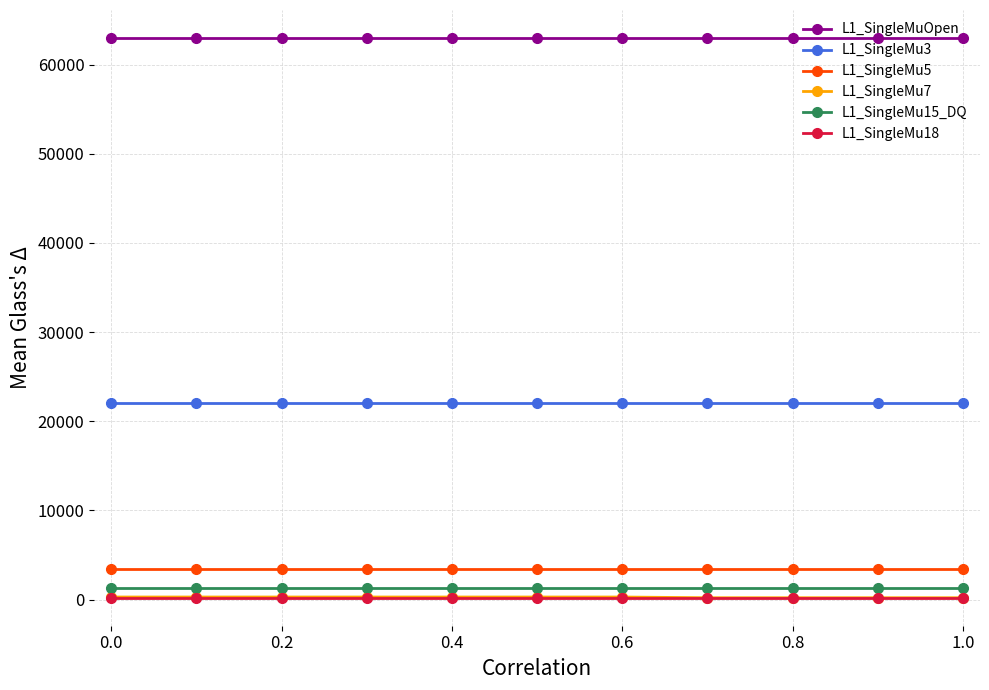

What is the greatest value displayed?

63000